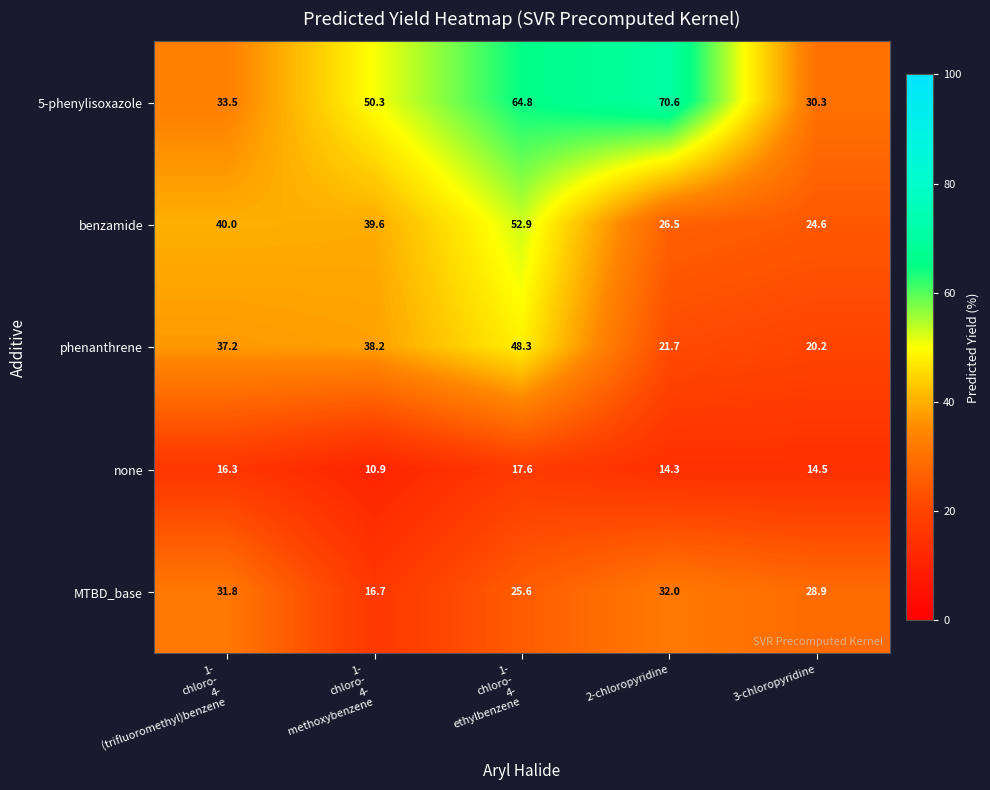

The none series shows 9.0 at 2-chloropyridine. True or false?

False